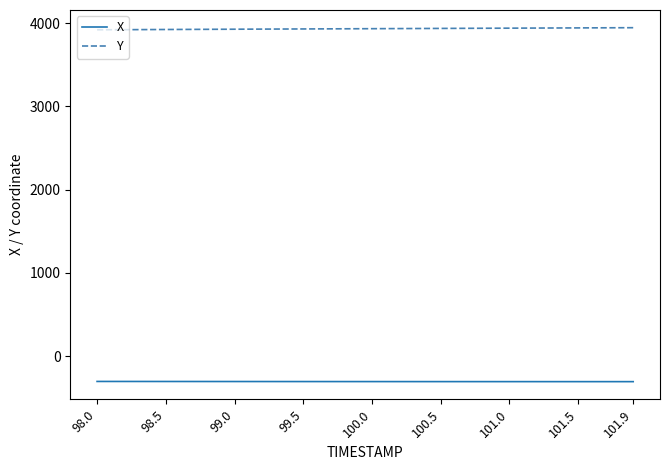

List the series in order of their peak value, highest first.

Y, X